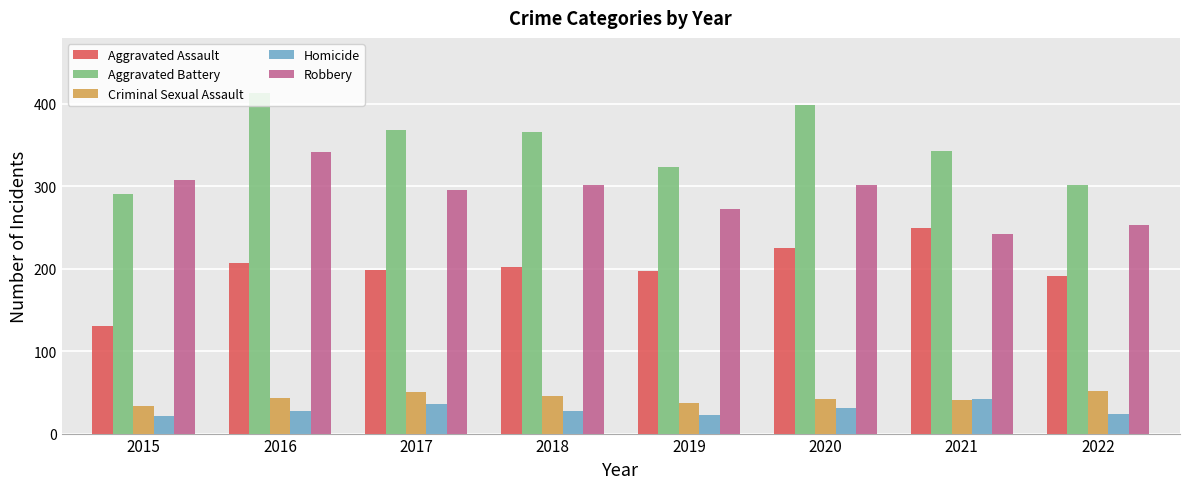

What is the lowest value of the Criminal Sexual Assault series?

33